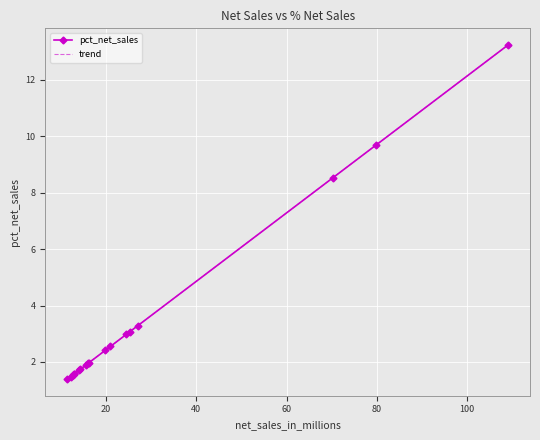

Rank the categories by value from highest to lowest.

Amazon, Atliq Exclusive, Atliq e Store, Sage, Flipkart, Leader, Neptune, Ebay, Electricalsocity, Synthetic, Electricalslytical, Acclaimed Stores, Propel, Novus, Expression, Reliance Digital, walmart, Costco, Staples